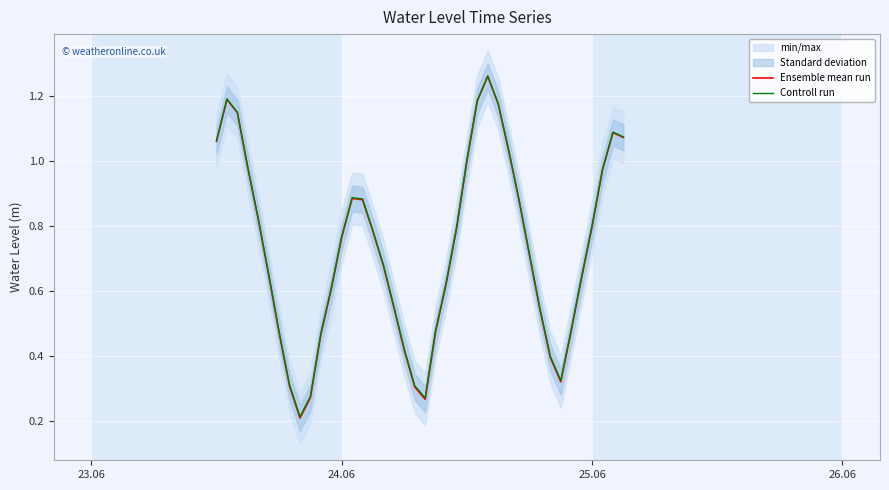

How many interior local peaks does the Ensemble mean run series have?

4